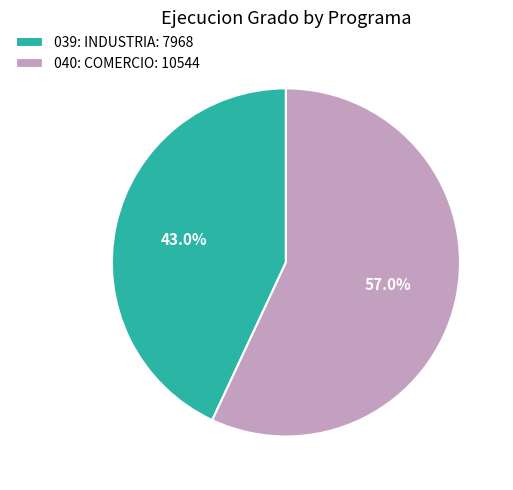

To the nearest percent, what is the average slice percentage?

50%